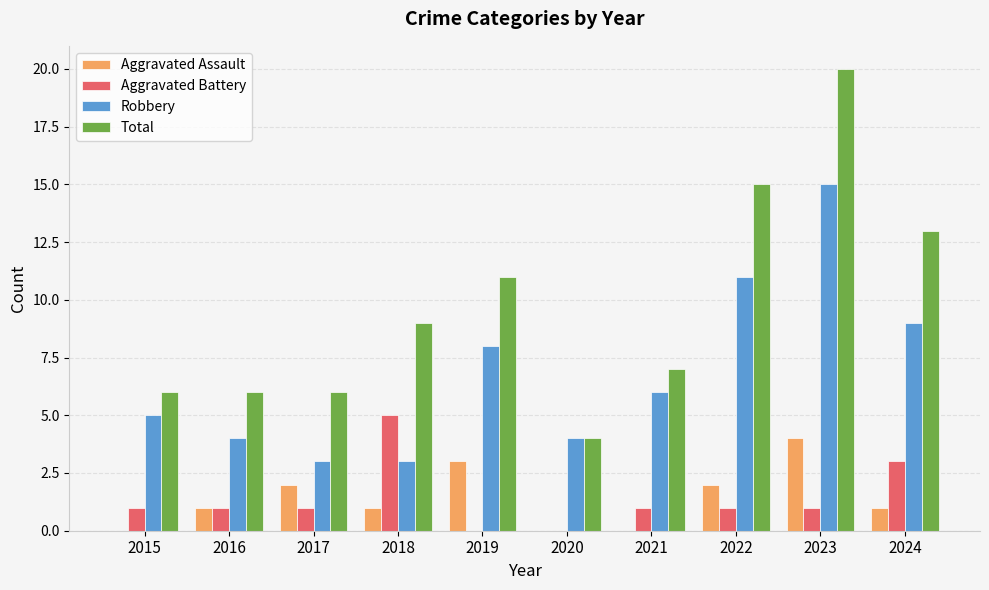

Are the bars grouped side by side (vs. stacked)?

Yes